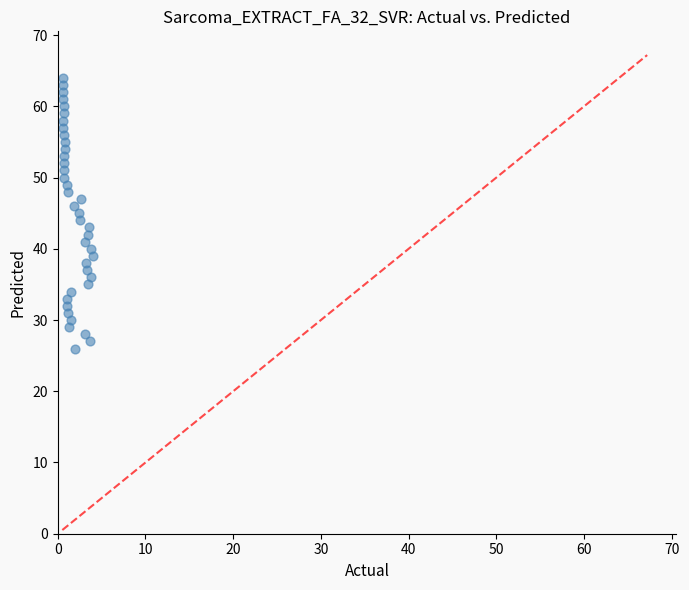

What is the range of Y values (max minus min)?

38